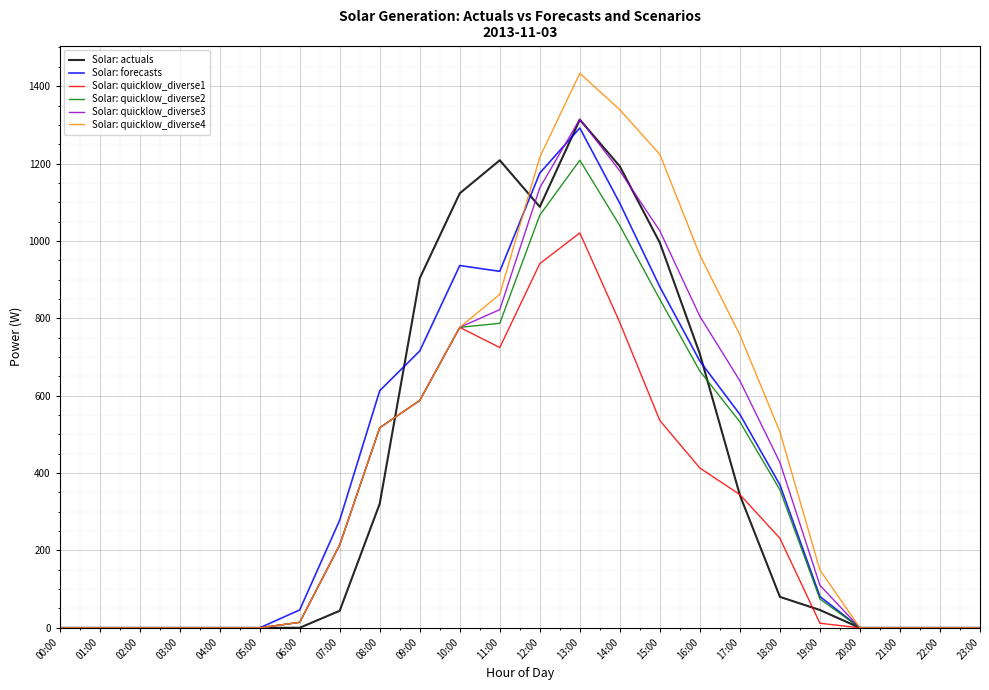

What position from the right is 04:00?

20